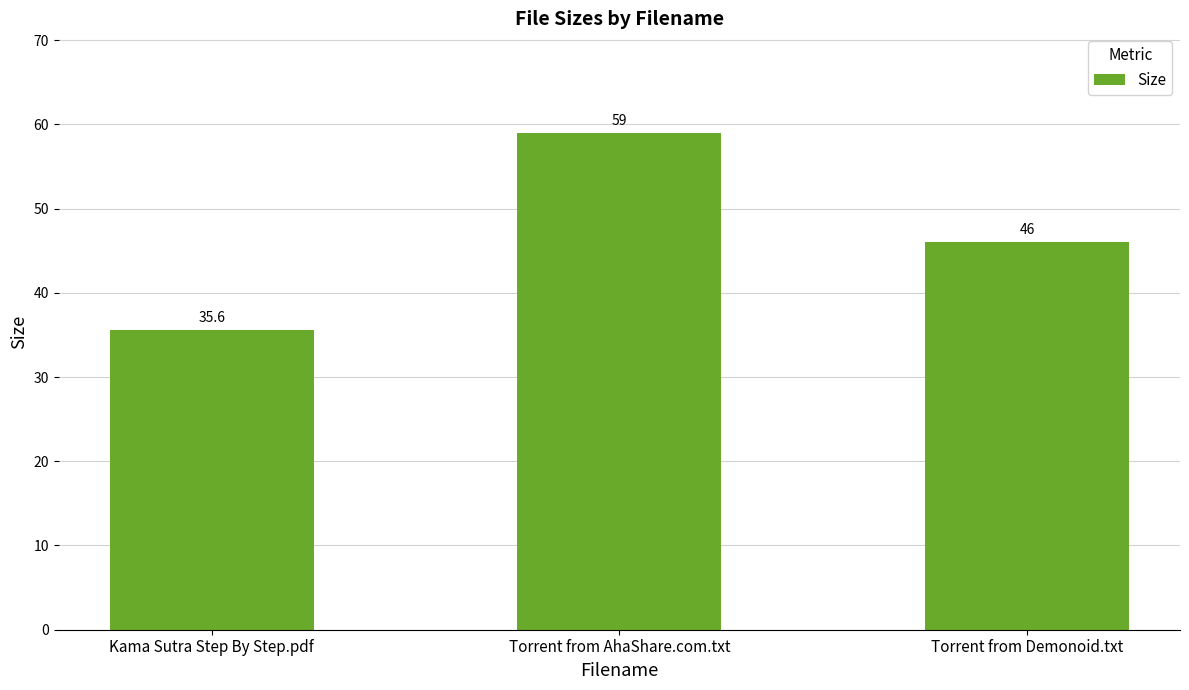

What is the change in value from Kama Sutra Step By Step.pdf to Torrent from Demonoid.txt?

+10.4